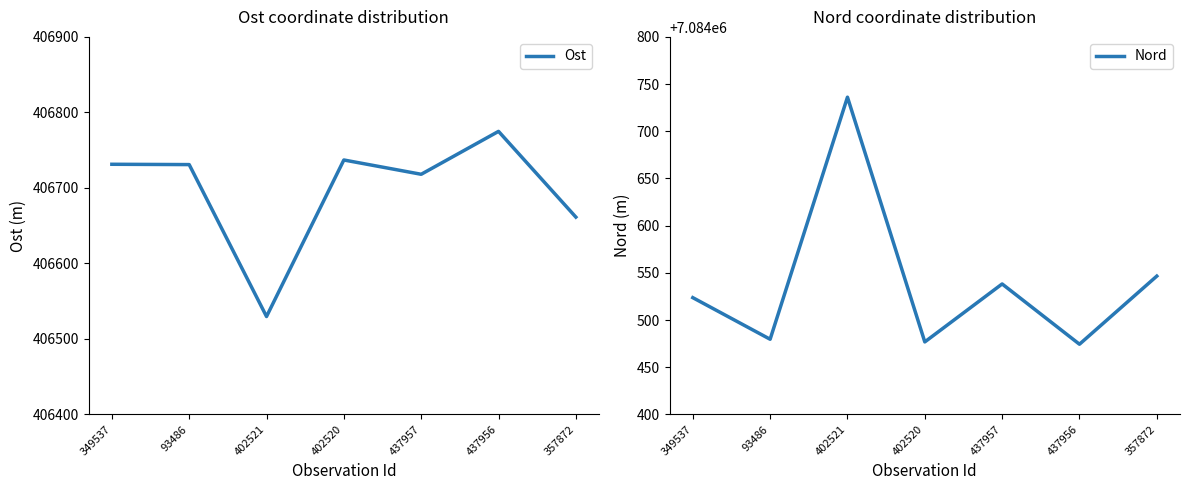

What position from the left is 357872?

7